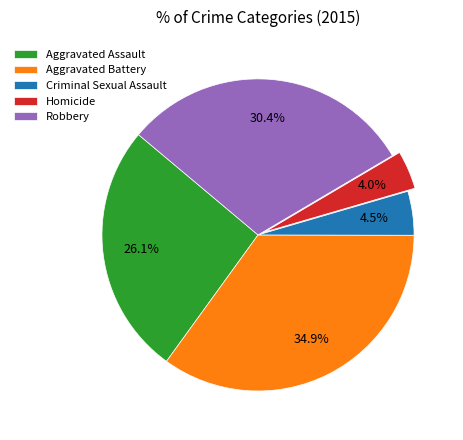

To the nearest percent, what portion does Homicide represent?

4%